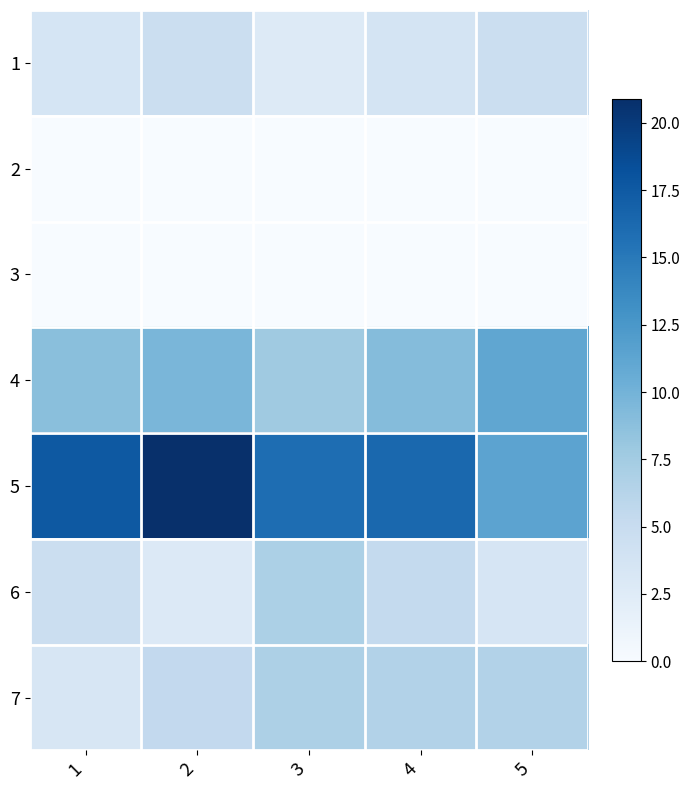

Rank the series at 2 from highest to lowest value.

5, 4, 7, 1, 6, 2, 3